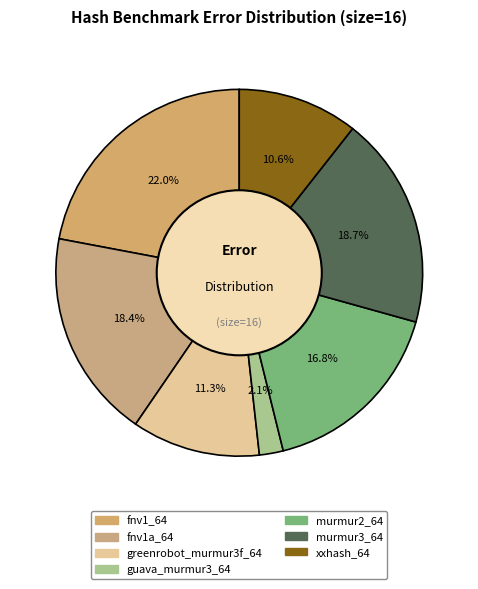

What portion of the pie excludes murmur3_64?

81.3%